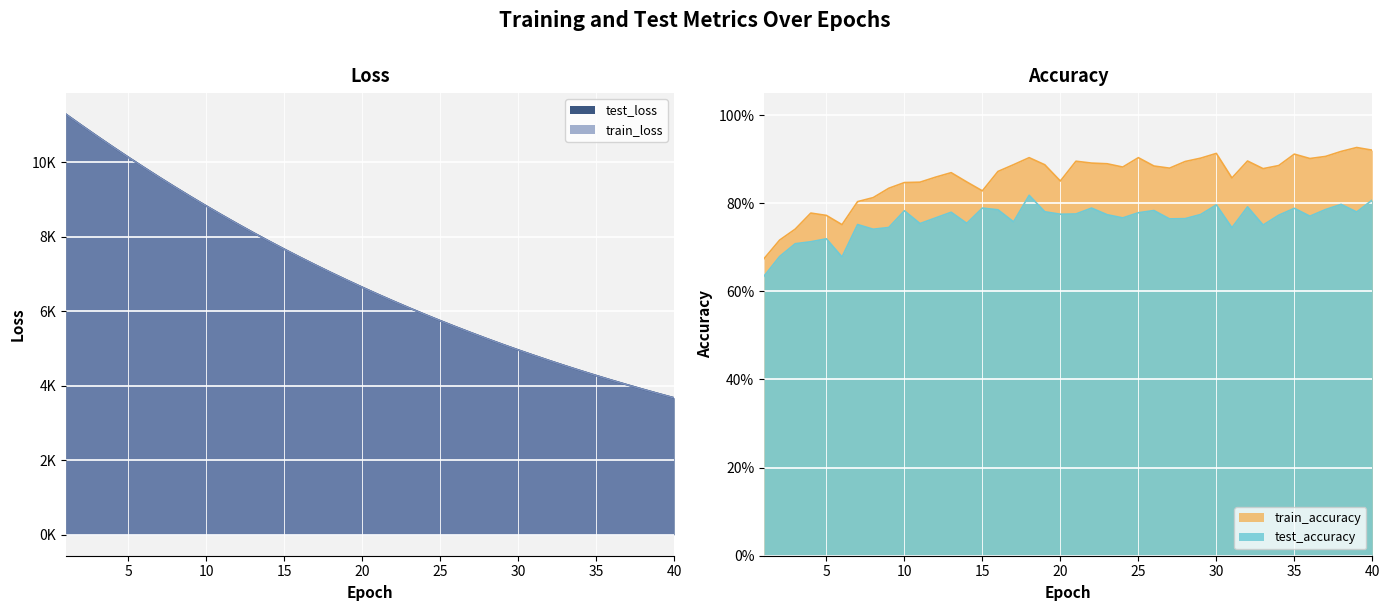

At which label does train_loss reach its peak?

1